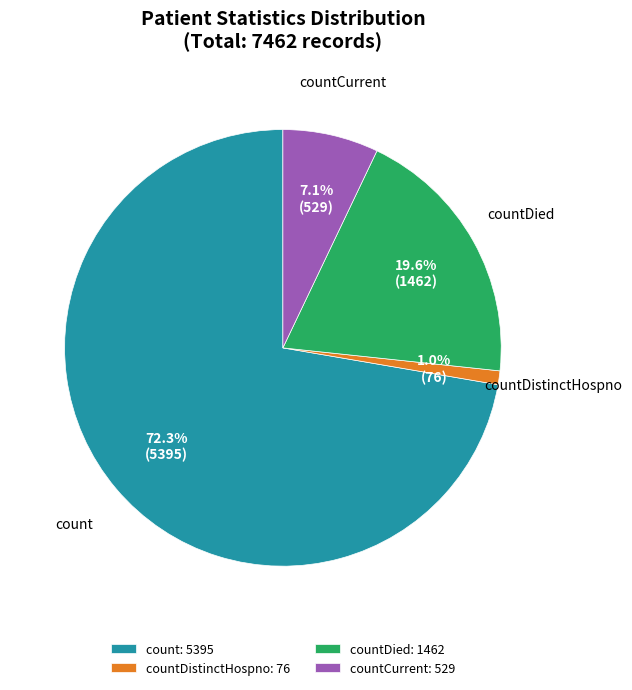

Which category has the smallest portion of the pie?

countDistinctHospno